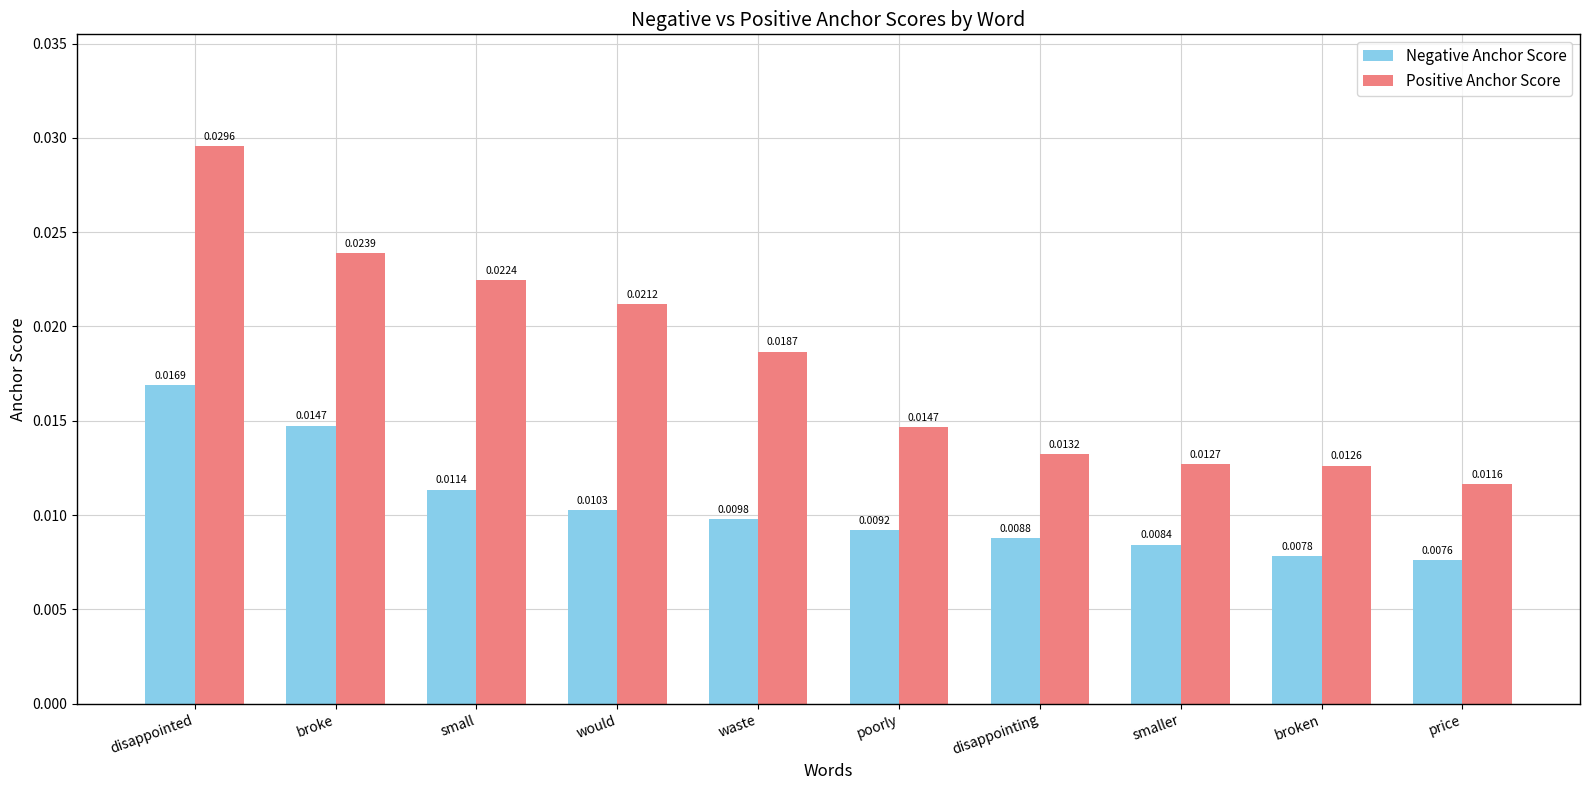

Which series has the largest range (max minus min)?

Positive Anchor Score